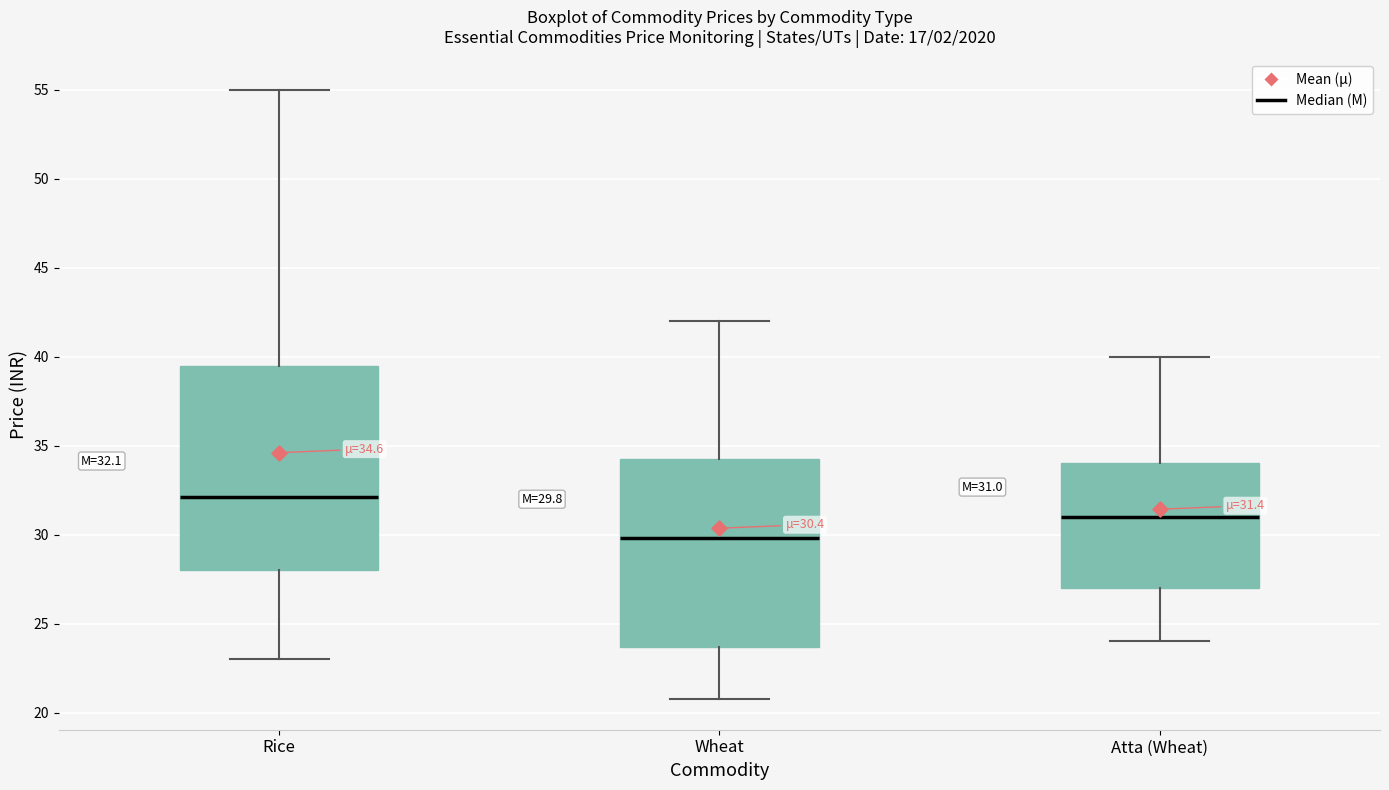

Comparing the boxes themselves (not the whiskers), which one is the tallest?

Rice